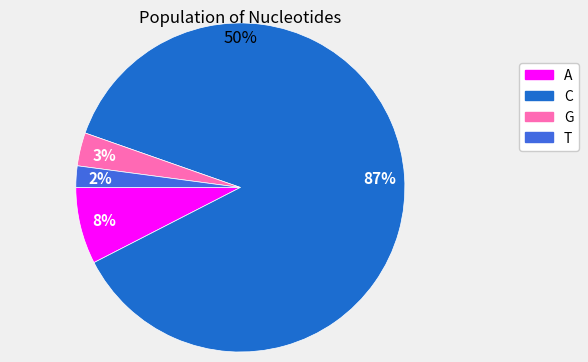

Do A and G together represent more than half of the pie?

No